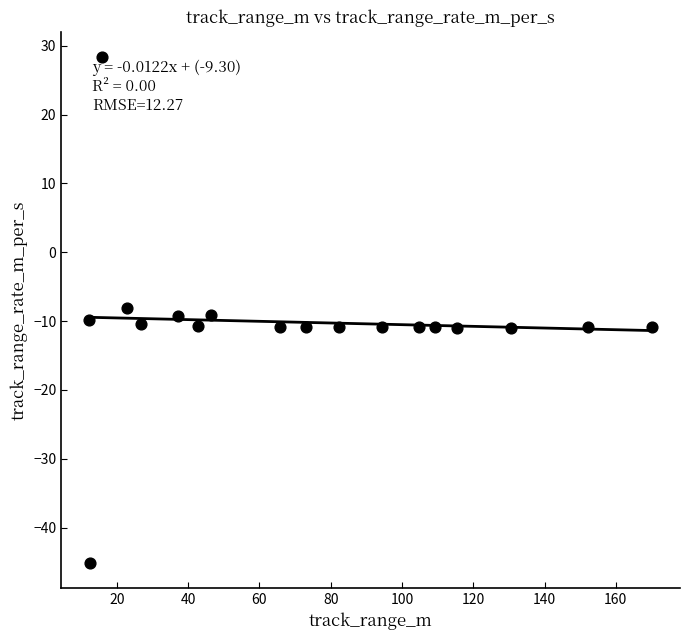

What is the range of Y values (max minus min)?

73.5